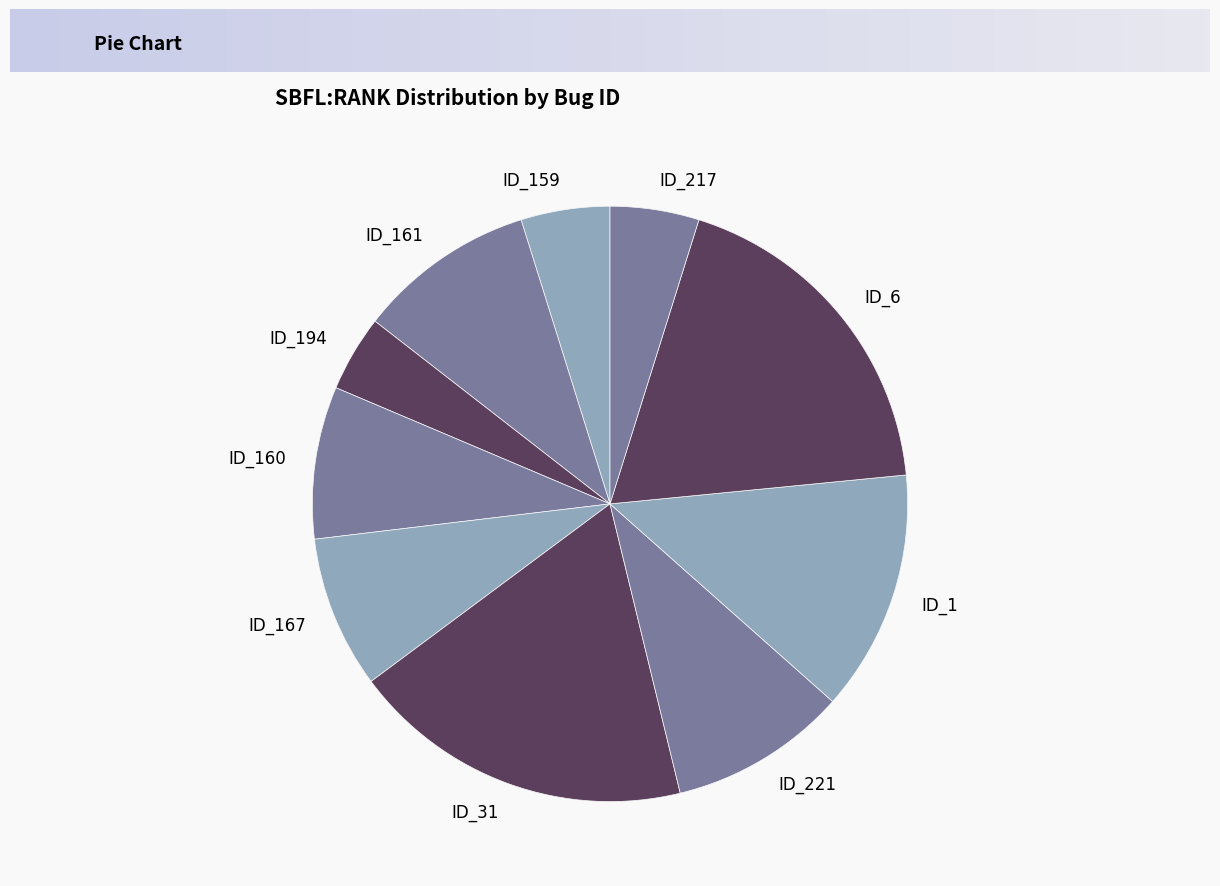

Count the number of slices in the pie.

10